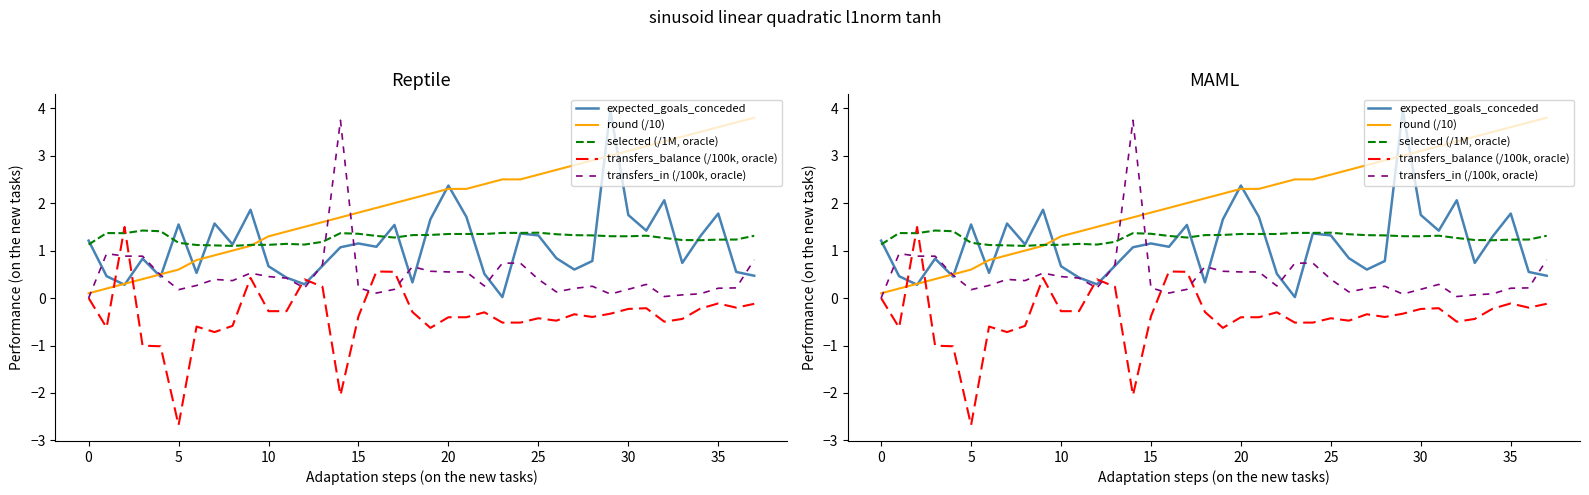

Does the chart have visible grid lines?

No